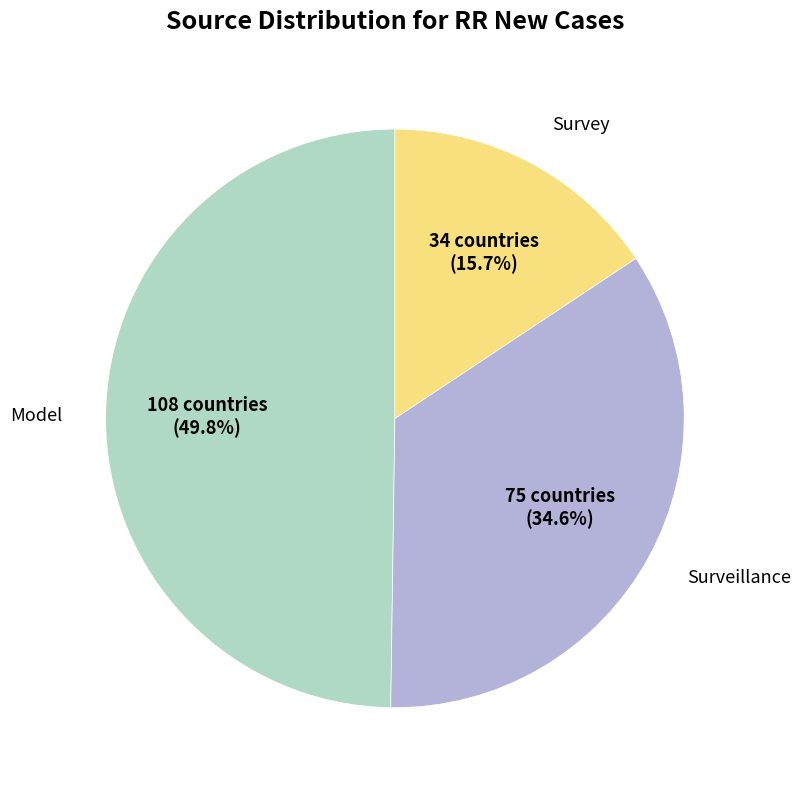

Is there a majority slice in this chart?

No